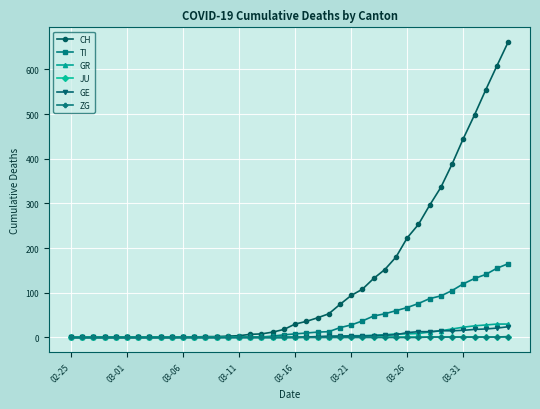

What is the maximum value shown in the chart?

661